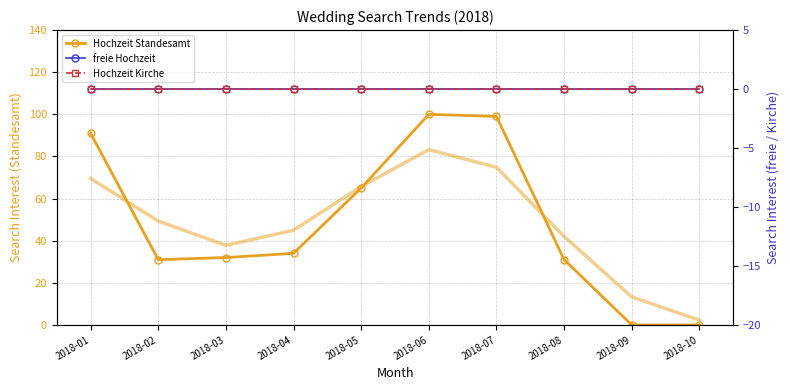

At 2018-03, list the series in order from smallest to largest.

freie Hochzeit, Hochzeit Kirche, Hochzeit Standesamt